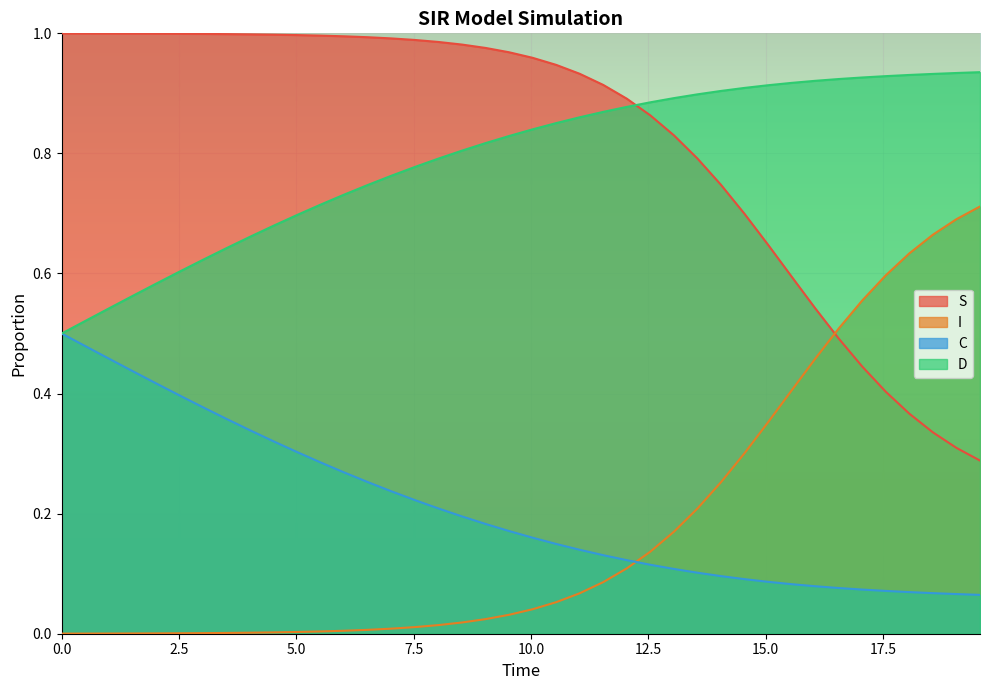

What is the difference between the maximum and minimum values in the I series?

0.7